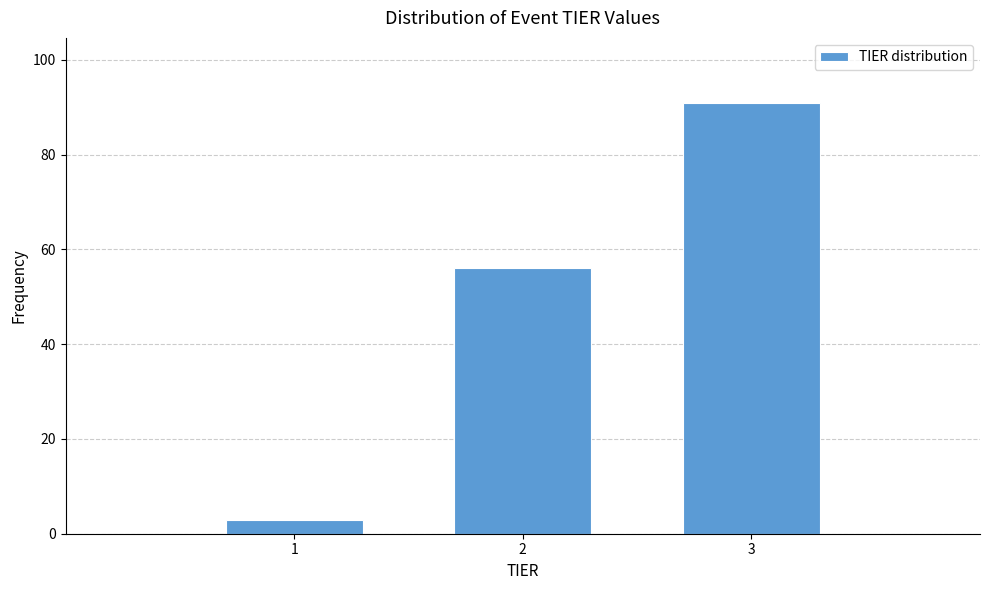

Reading left to right, list all the values displayed in this chart.

3	56	91